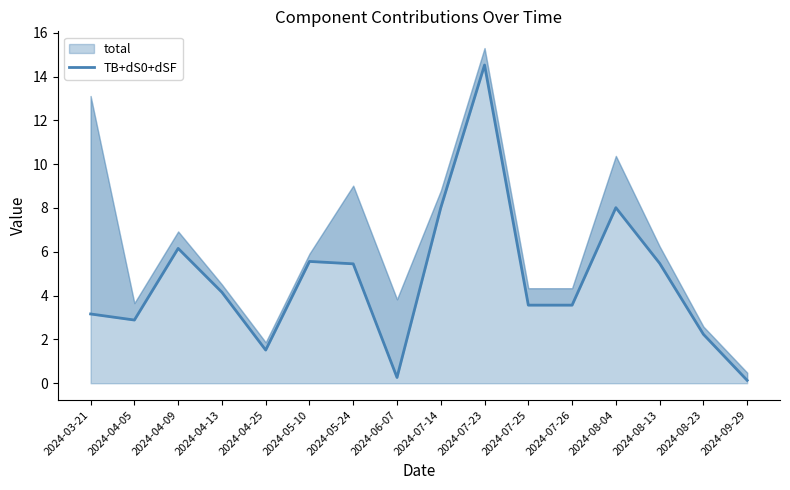

What is the smallest value displayed?

0.1